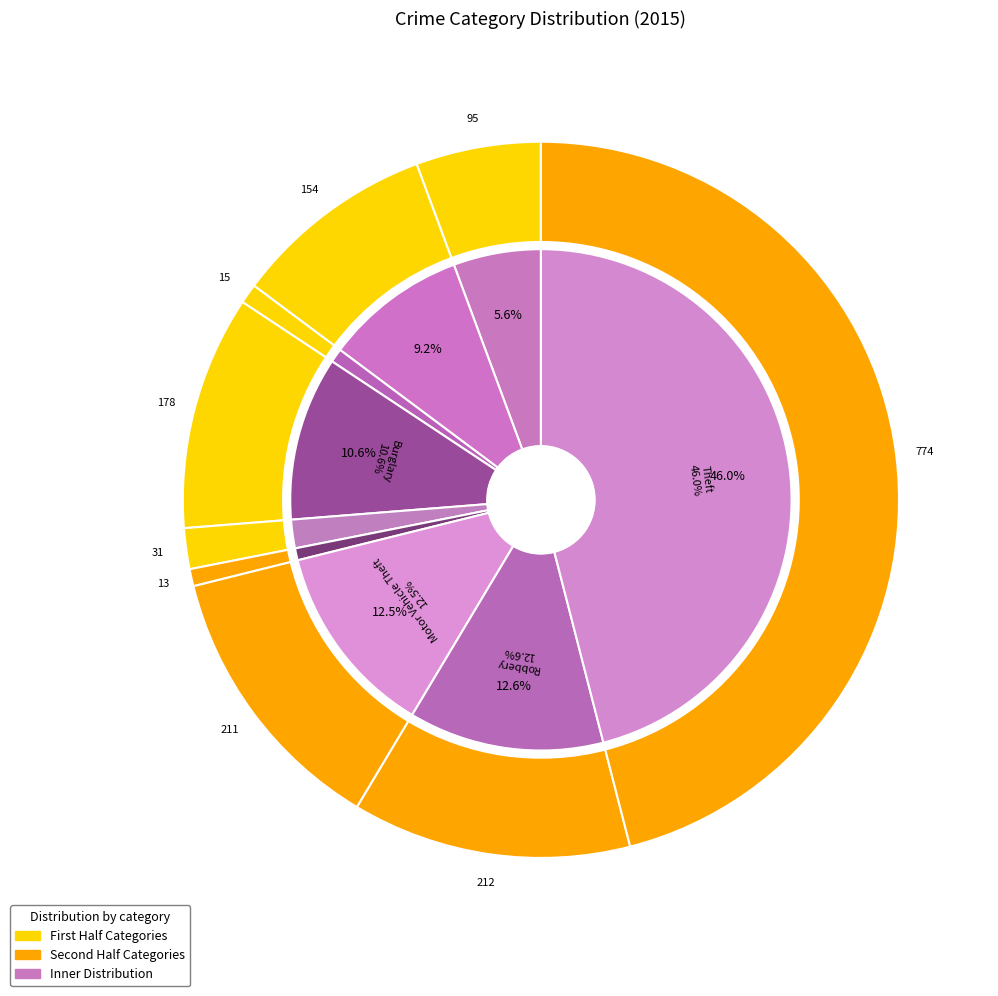

Which slice is the smallest?

Homicide